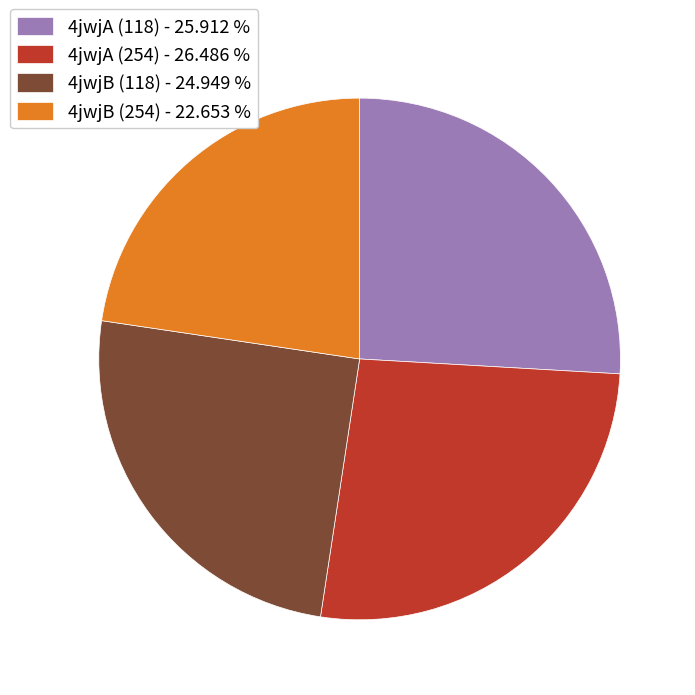

Do 4jwjB (254) and 4jwjA (254) together represent more than half of the pie?

No